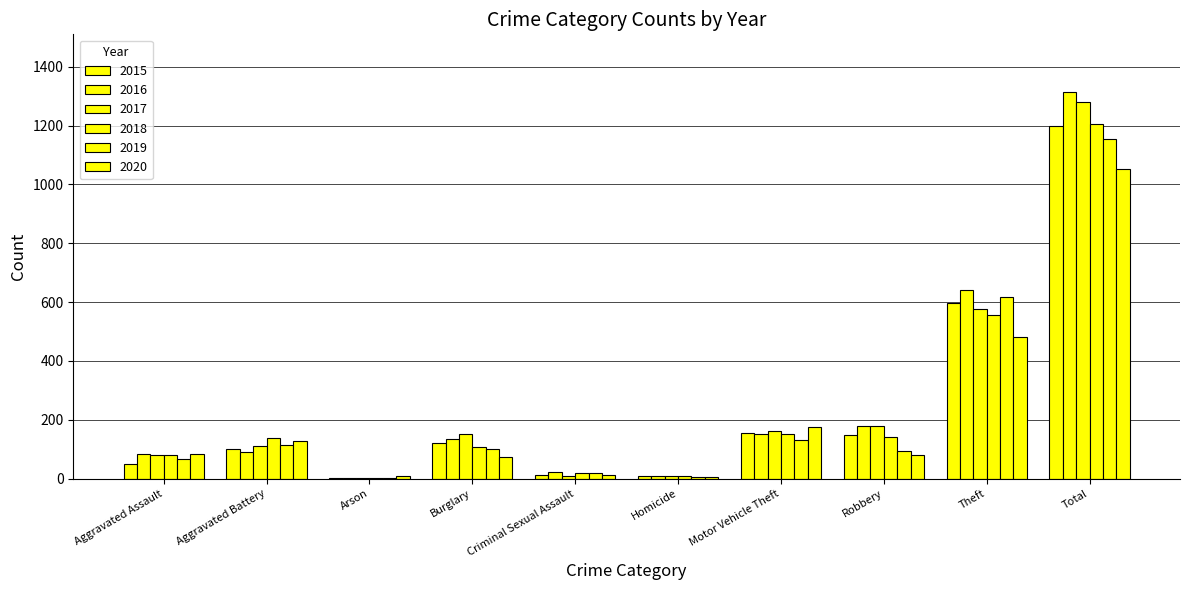

At how many categories does at least one series exceed 77?

7